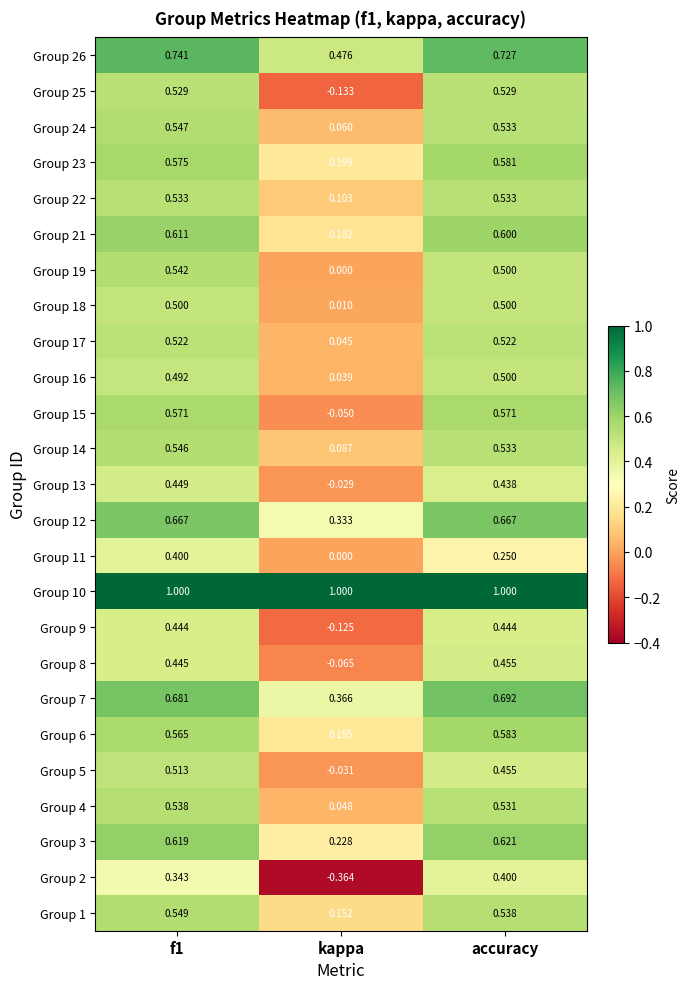

At which label does Group 6 reach its peak?

accuracy